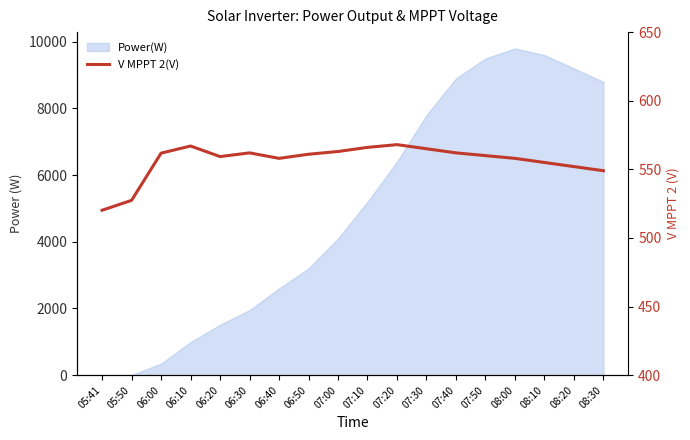

What is the label of the 7th point from the left?

06:40